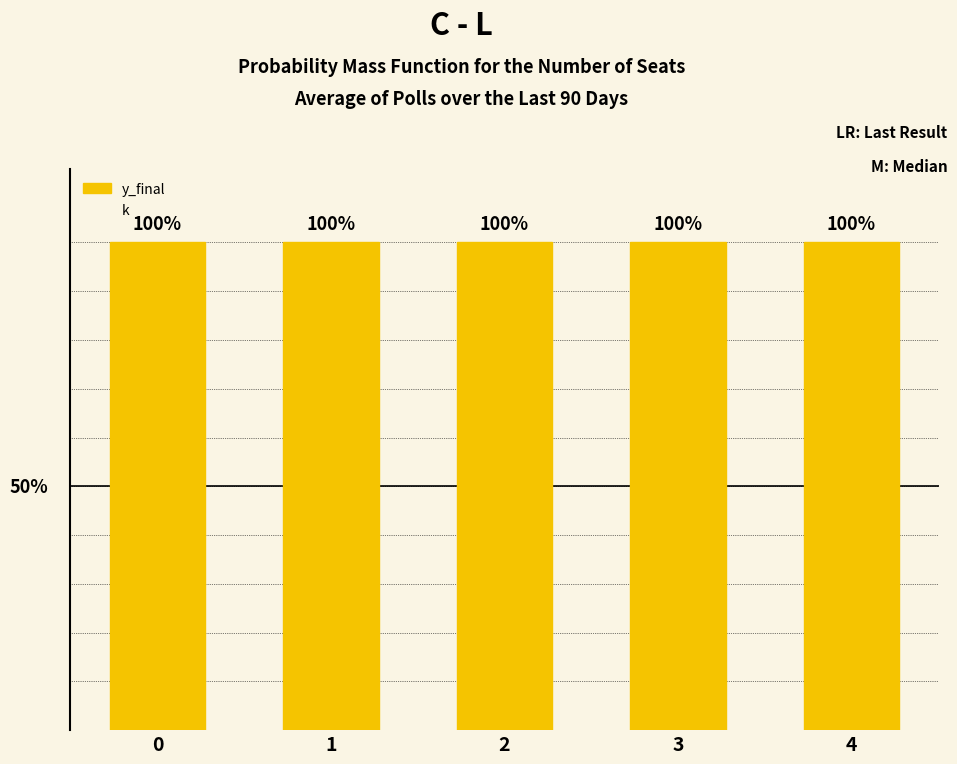

What is the approximate value of y_final at 3?

1